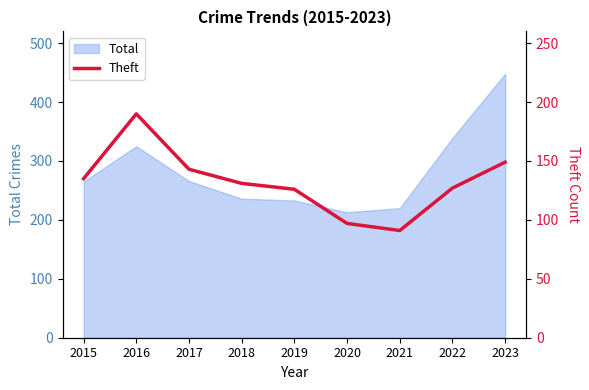

How many lines are shown in the chart?

1